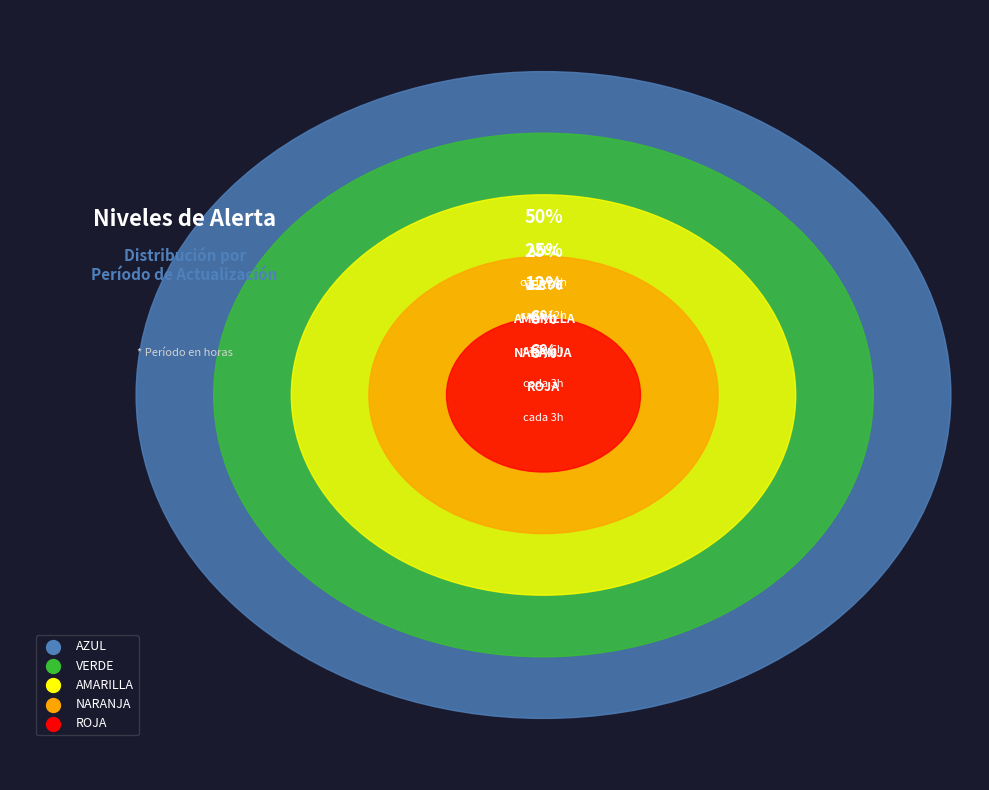

To the nearest percent, what percentage of the pie is ROJA?

6%